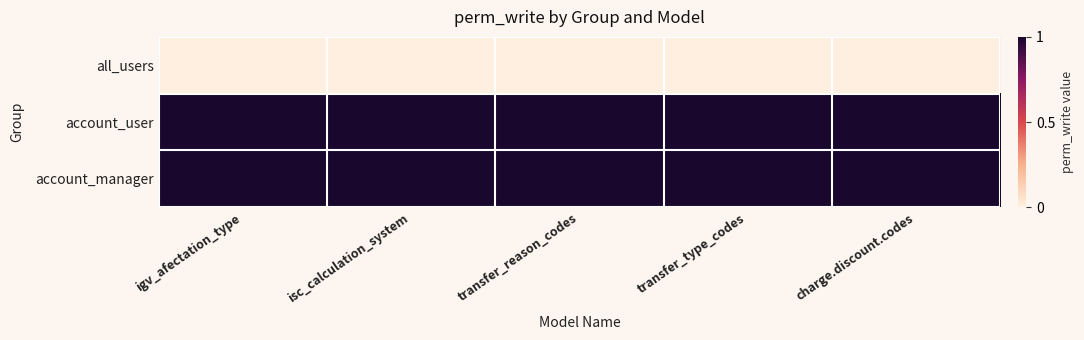

At which category is the sum across all series the highest?

igv_afectation_type